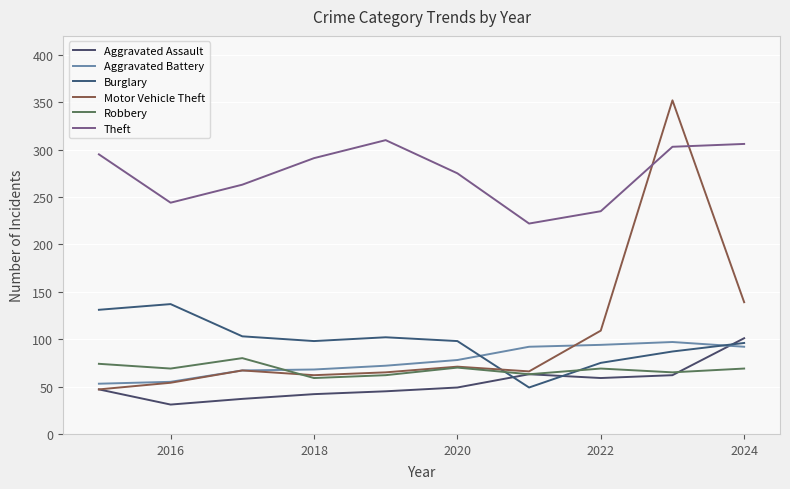

Is this an area chart (filled region under the line)?

No